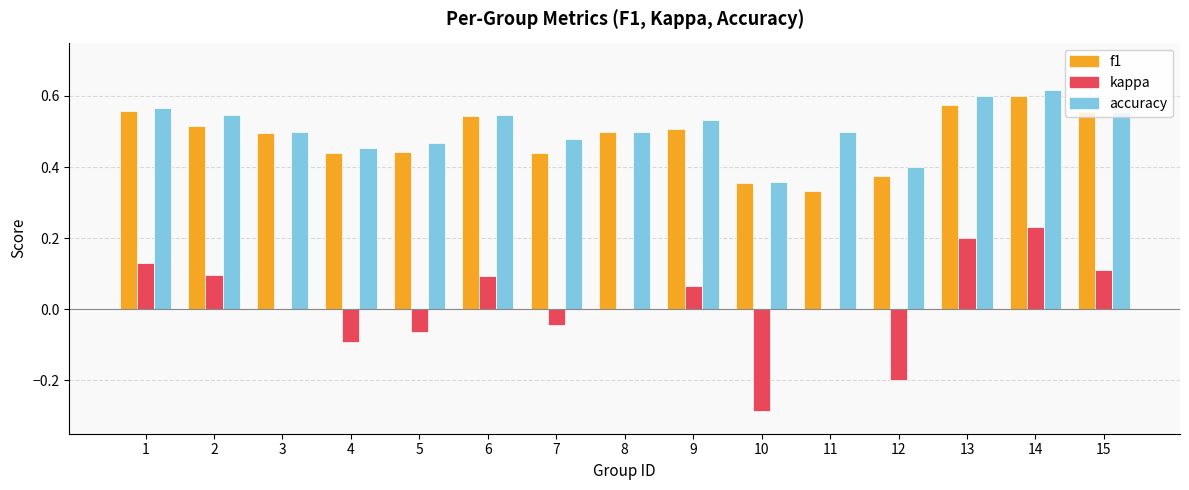

What is the sum of all f1 values?

7.2